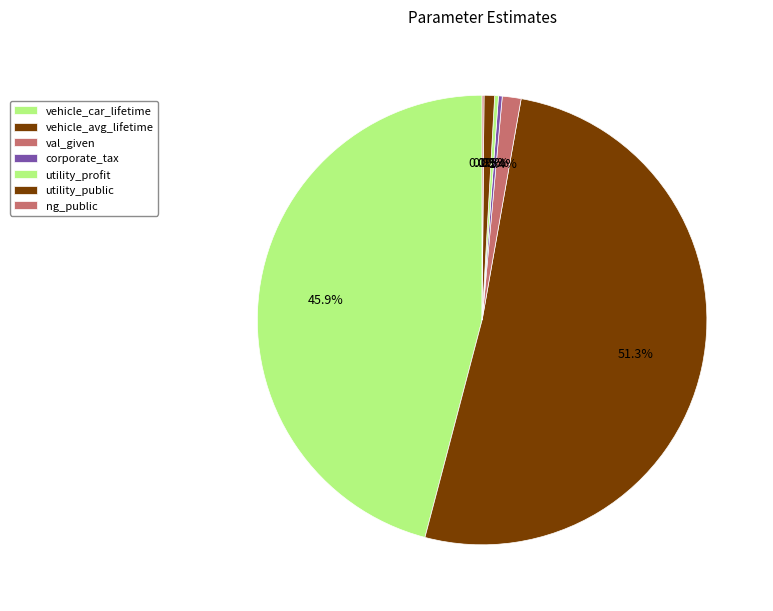

Count the number of slices in the pie.

7